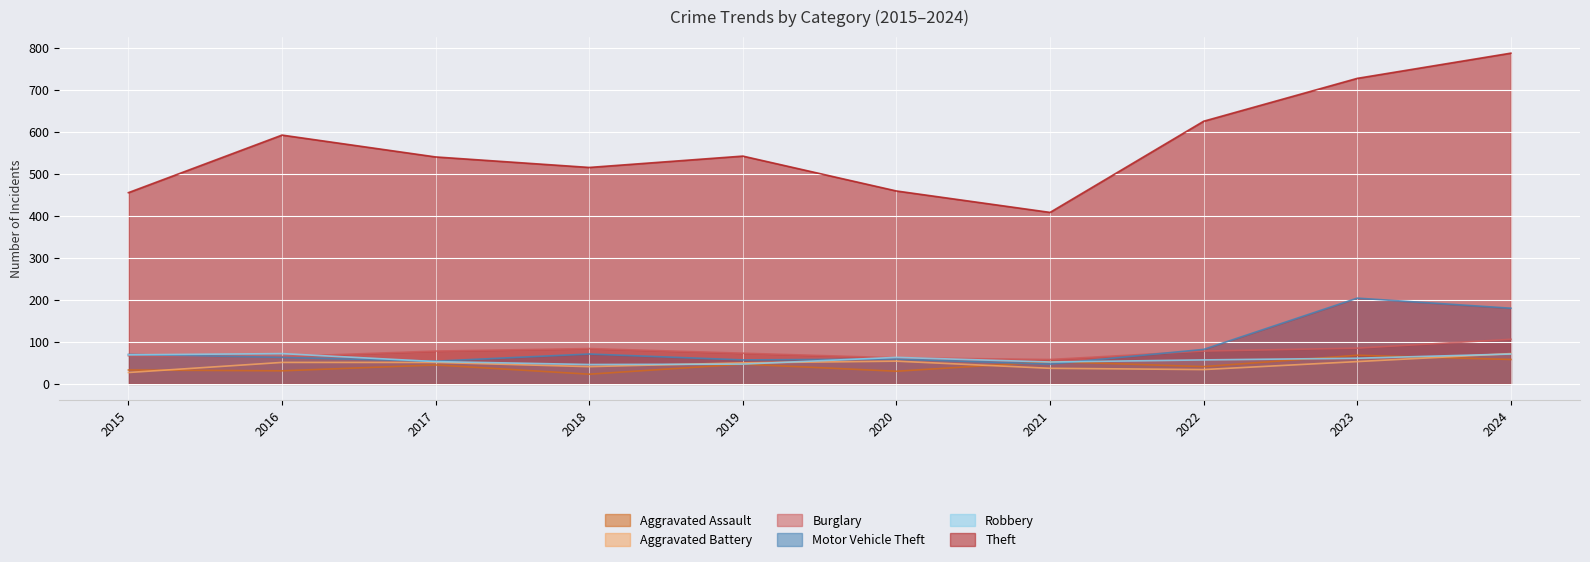

The value of Aggravated Assault at 2018 is 23. True or false?

True